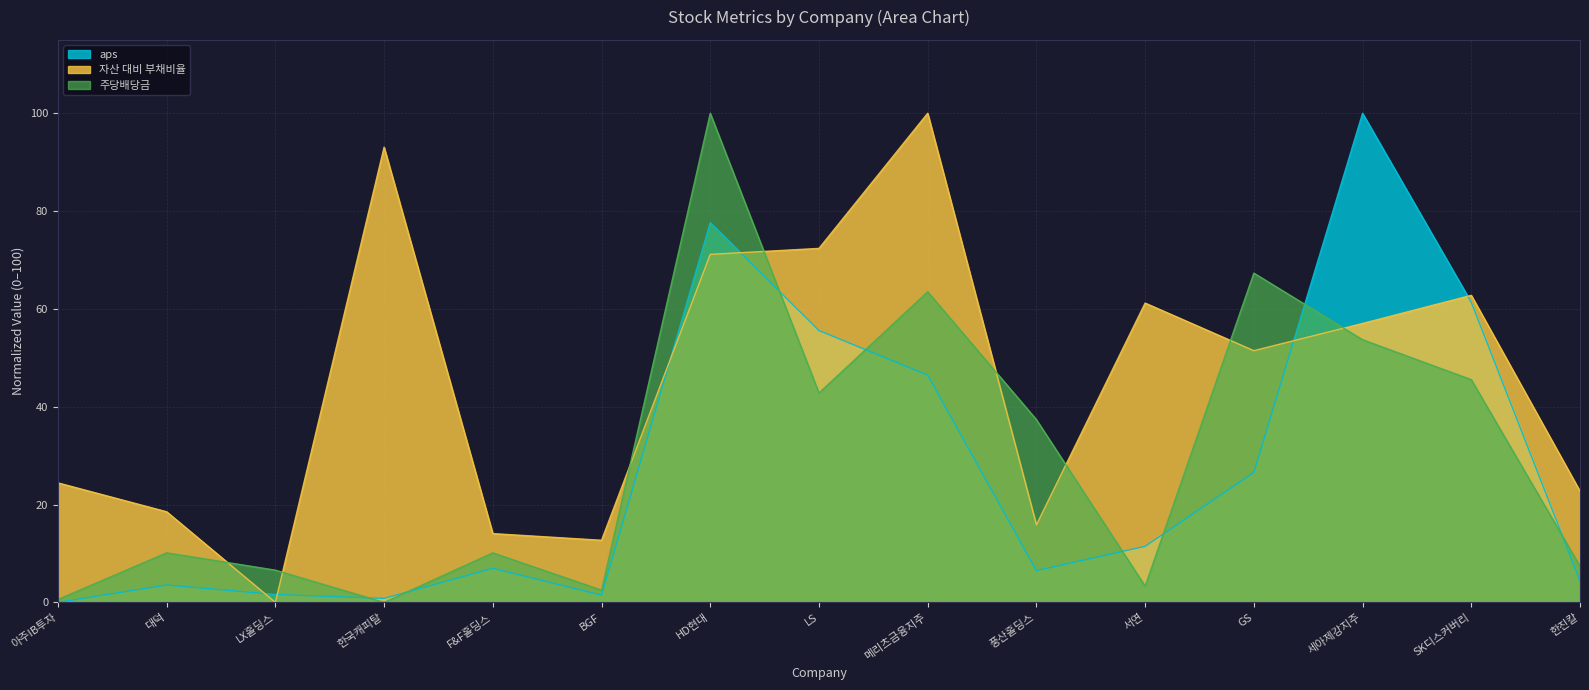

What is the average value of the 주당배당금 series?

30.1